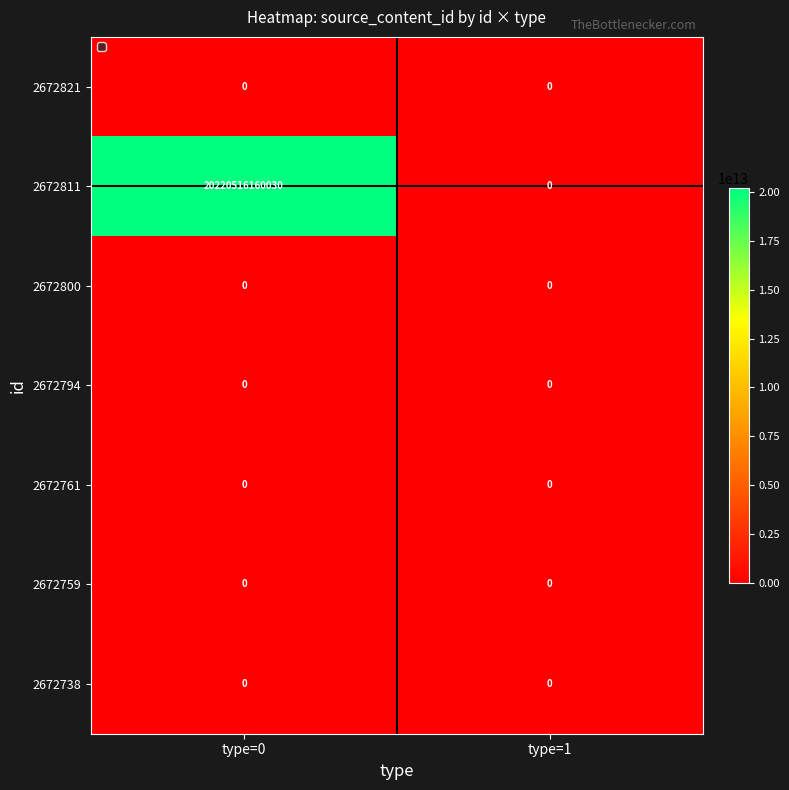

Which series has the largest range (max minus min)?

2672811